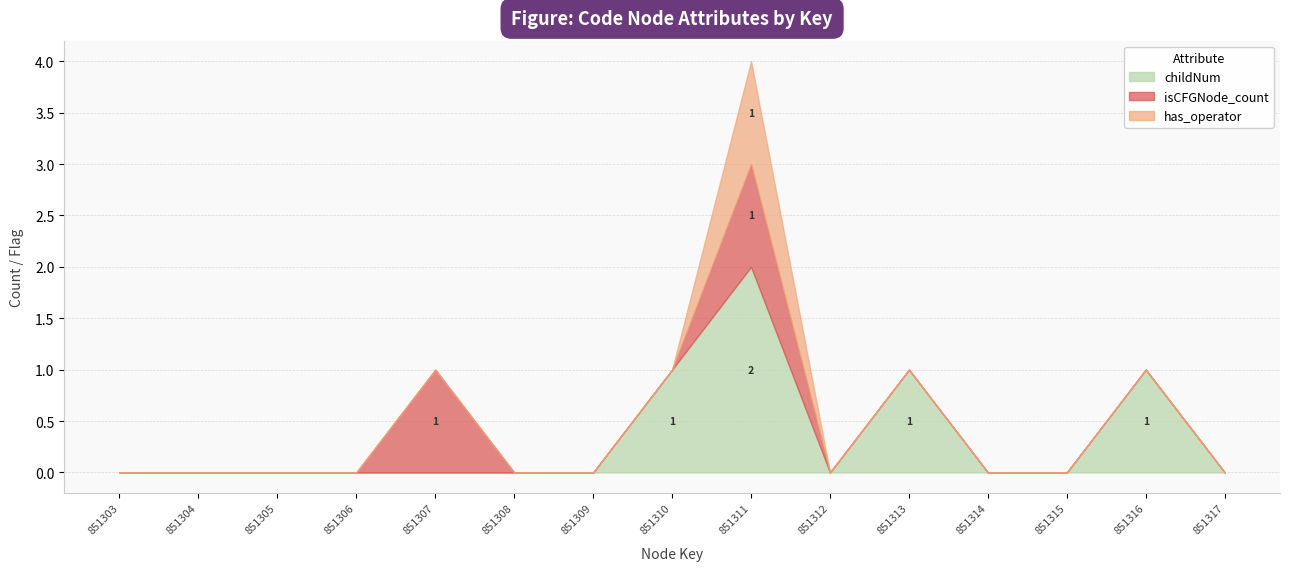

At 851316, list the series in order from largest to smallest.

childNum, isCFGNode_count, has_operator